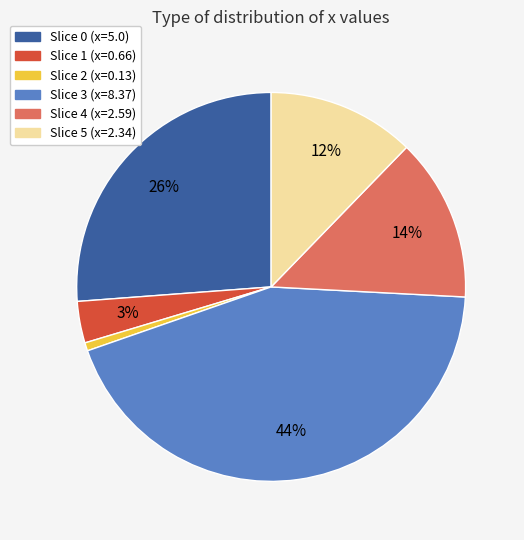

Does any single category account for the majority?

No